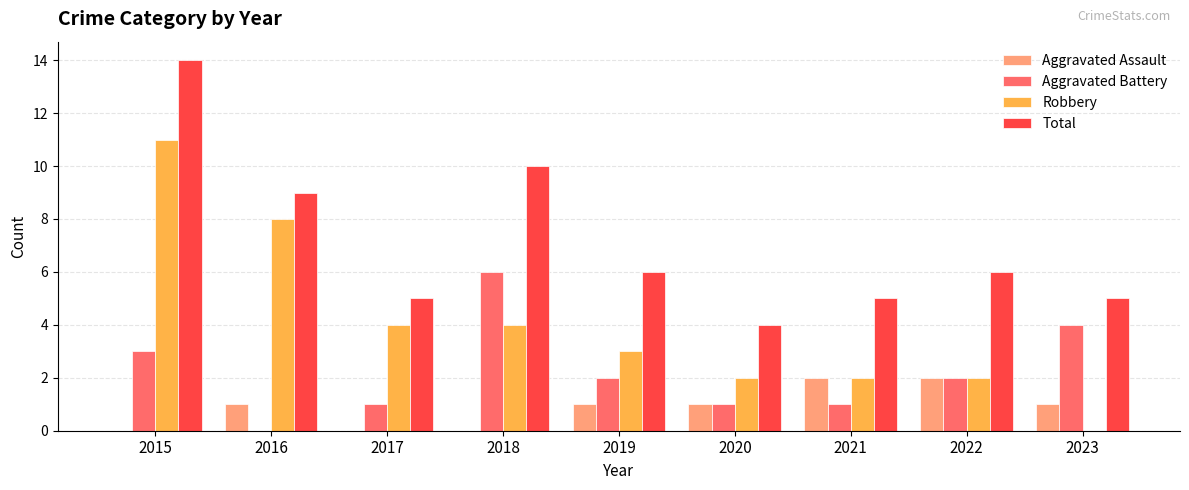

What is the highest value of the Aggravated Battery series?

6